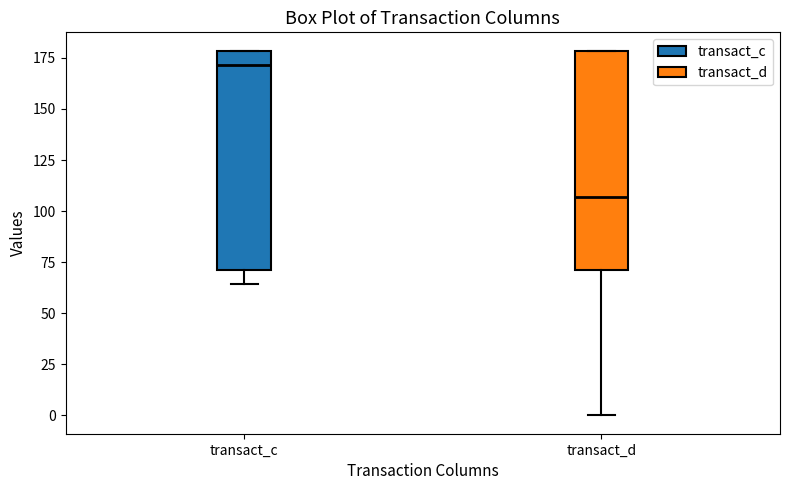

Reading left to right, transcribe this box plot: for each box, give where its median line is, the range the box spans, and where its two whiskers end, as read against the y-axis. The values are not printed on the chart, so give them approximately, as read against the axis.

transact_c: median 170, box 70 to 180, whiskers 65 to 180
transact_d: median 105, box 70 to 180, whiskers 0 to 180